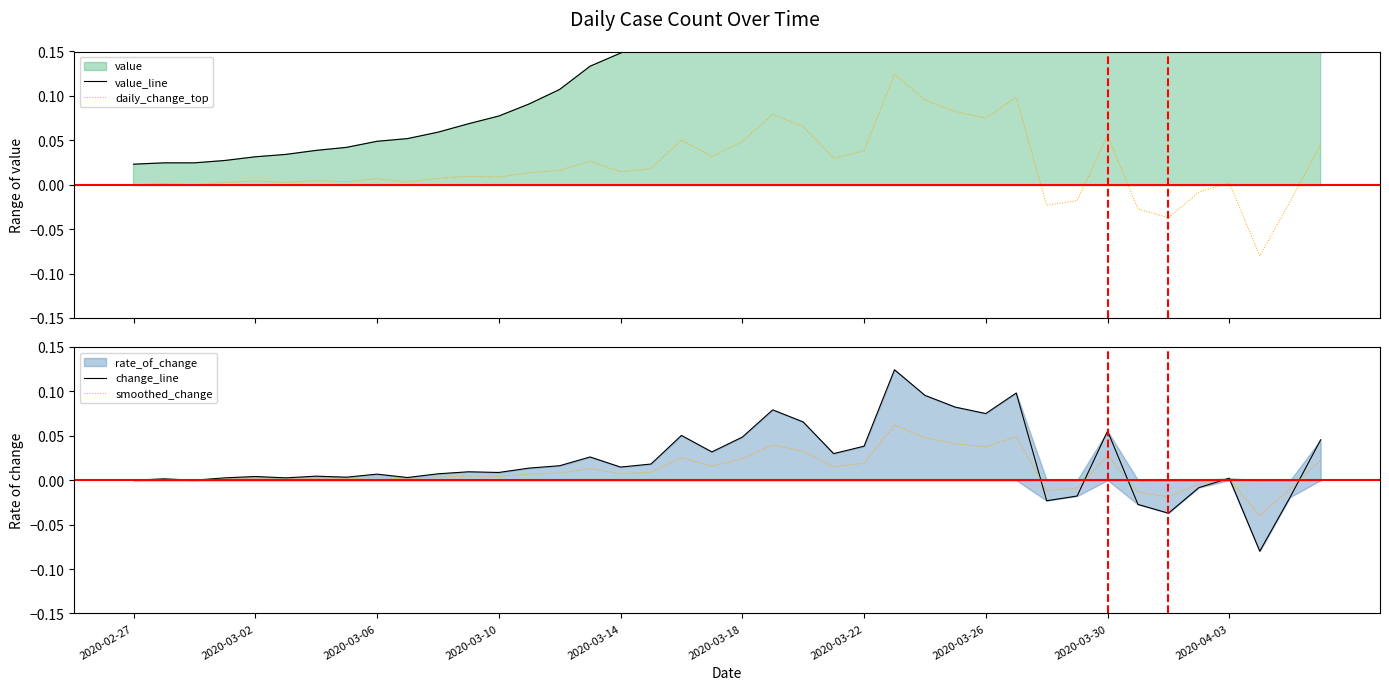

How many values in smoothed_change are below zero?

7